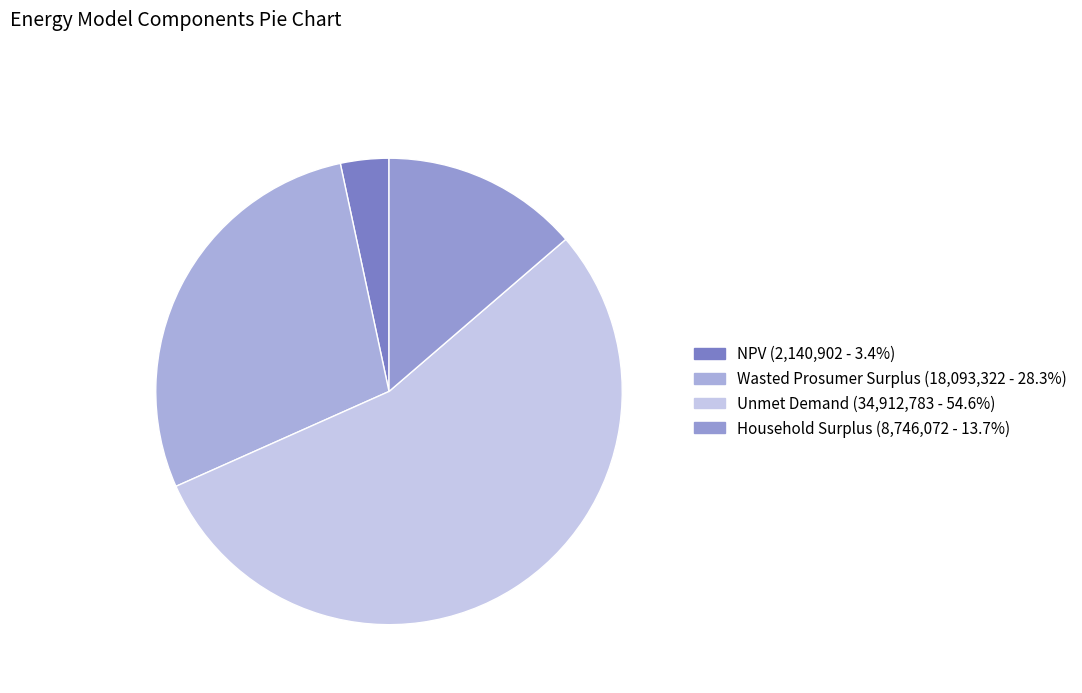

Is it true that NPV is 3% of the pie?

True